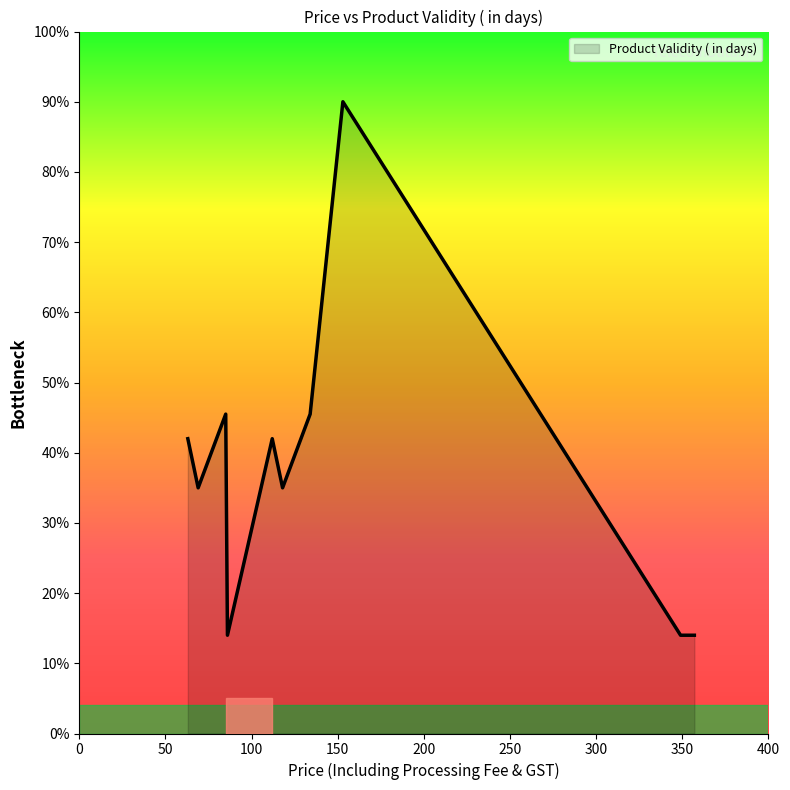

Does the chart display data point markers on the line(s)?

No